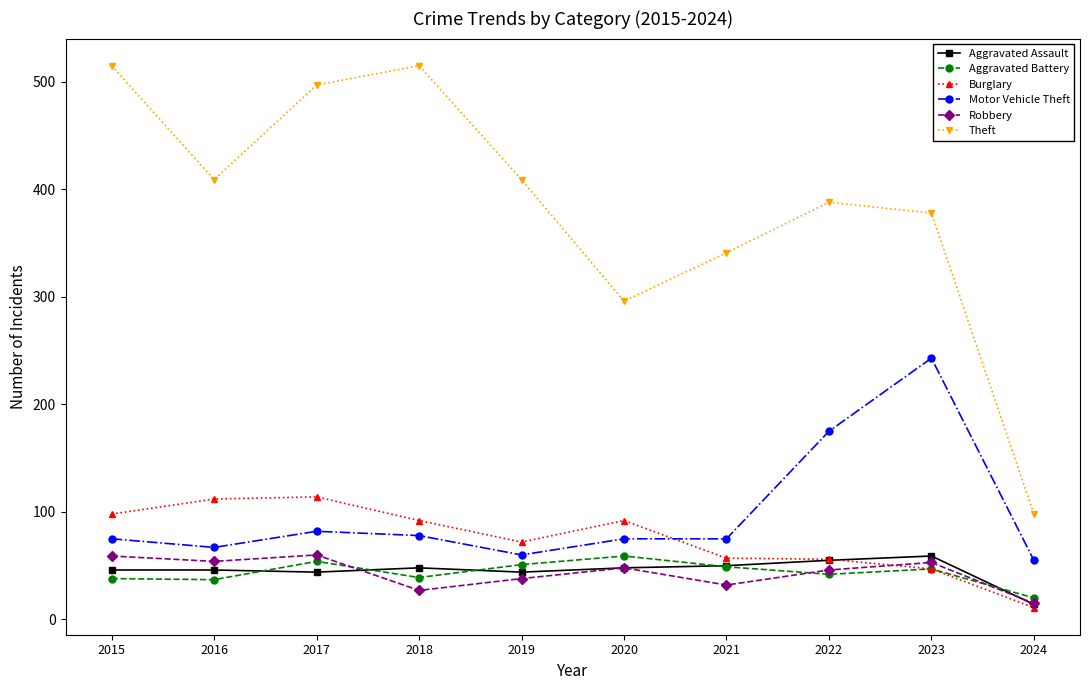

Is the value of Theft at 2015 greater than the value of Robbery at 2016?

Yes